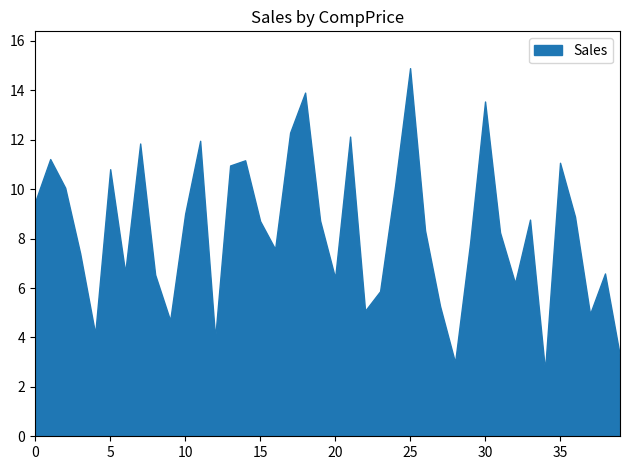

What is the difference between the maximum and second lowest values?

11.9